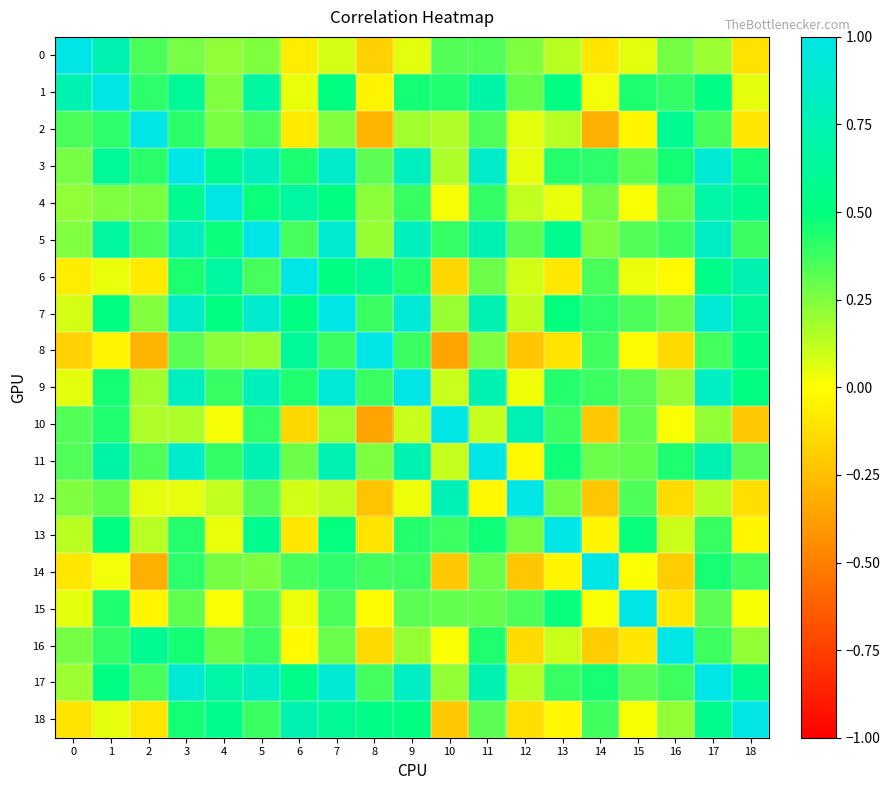

What is the maximum value shown in the chart?

1.0